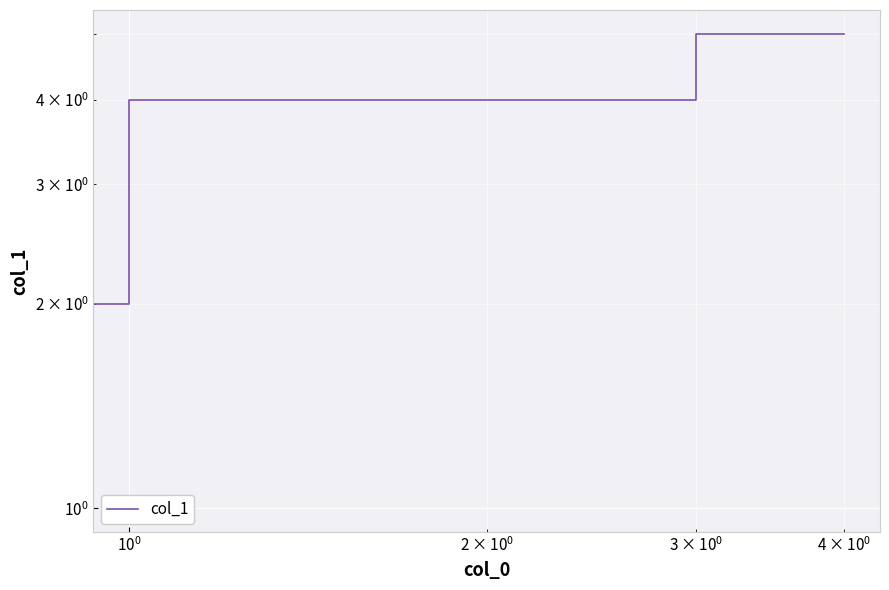

Which has a higher value, $\mathdefault{10^{2}}$ or $\mathdefault{10^{1}}$?

$\mathdefault{10^{2}}$